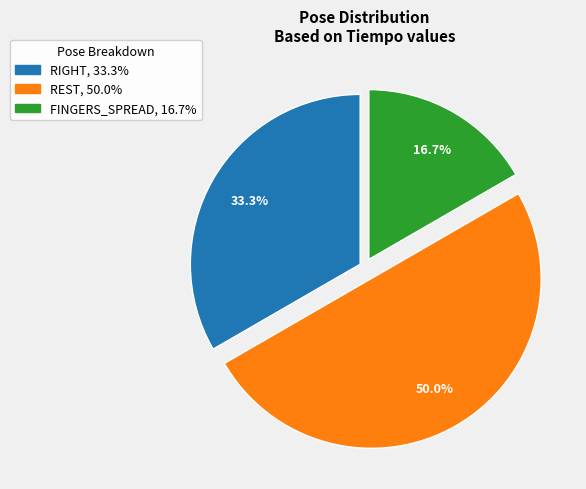

True or false: REST accounts for 68% of the total.

False